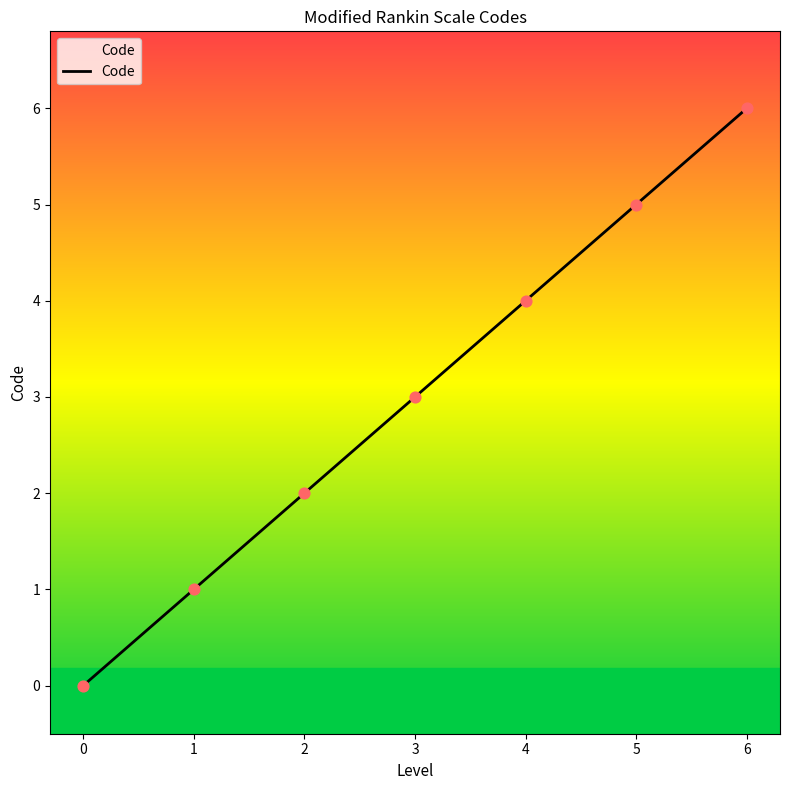

What is the change in value from 4 to 5?

+1